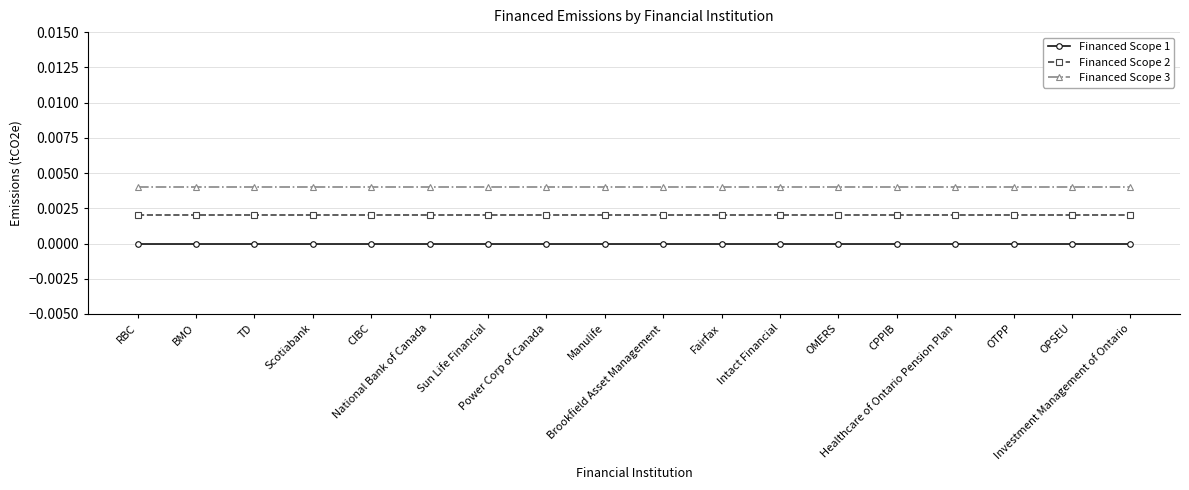

True or false: Financed Scope 2 and Financed Scope 3 intersect in this chart.

False